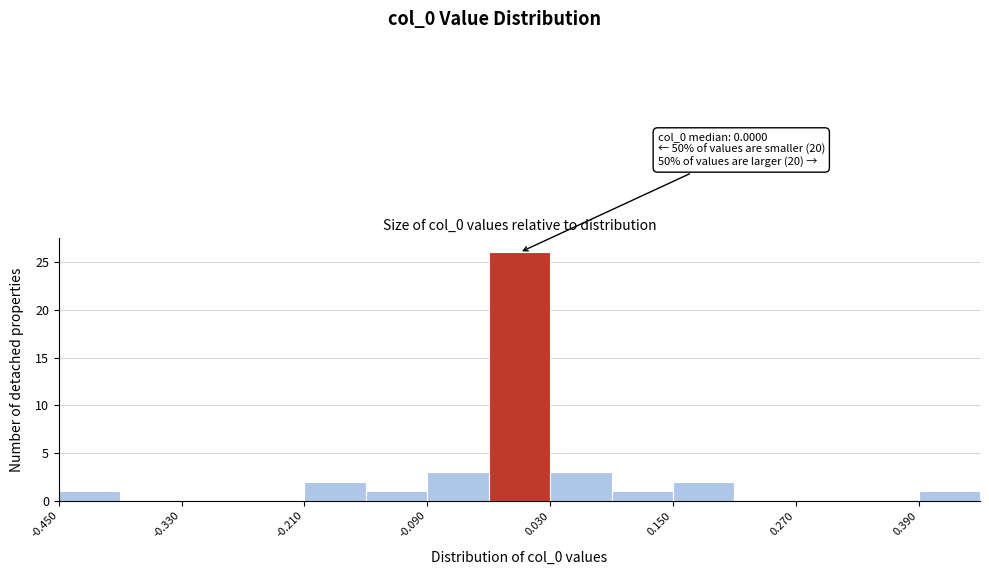

Read against the x-axis, roughly where is the centre of the tallest bar?

0.00